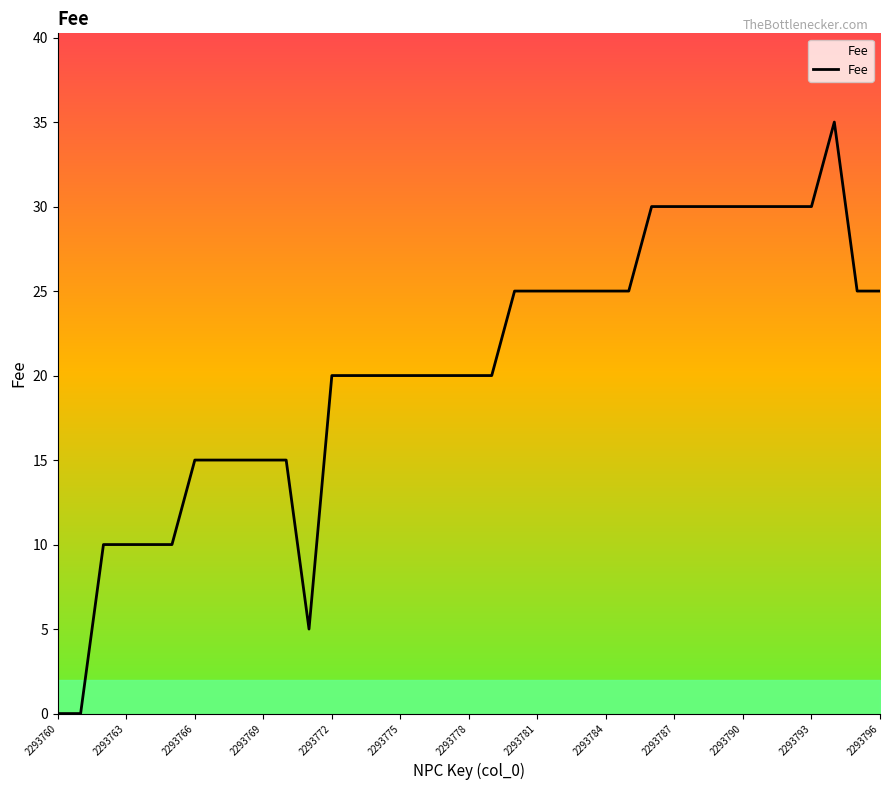

What is the maximum value shown in the chart?

35